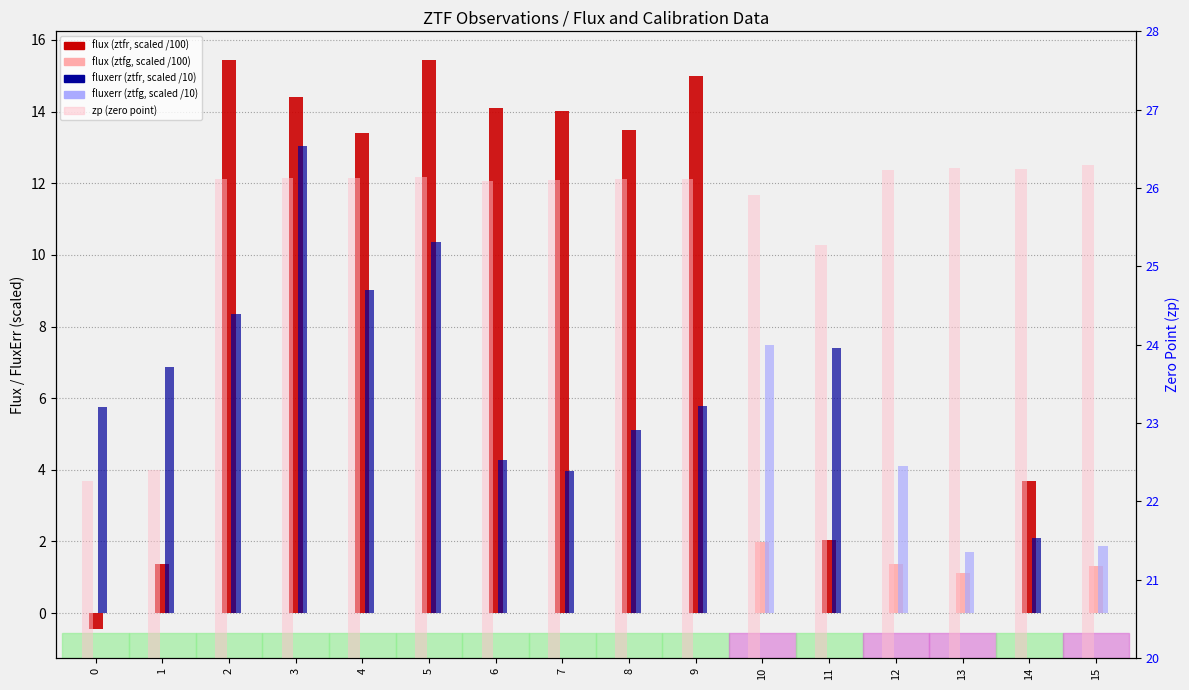

Reading left to right, what are all the values shown in this chart?

0=22.3	1=22.4	2=26.1	3=26.1	4=26.1	5=26.1	6=26.1	7=26.1	8=26.1	9=26.1	10=25.9	11=25.3	12=26.2	13=26.3	14=26.2	15=26.3